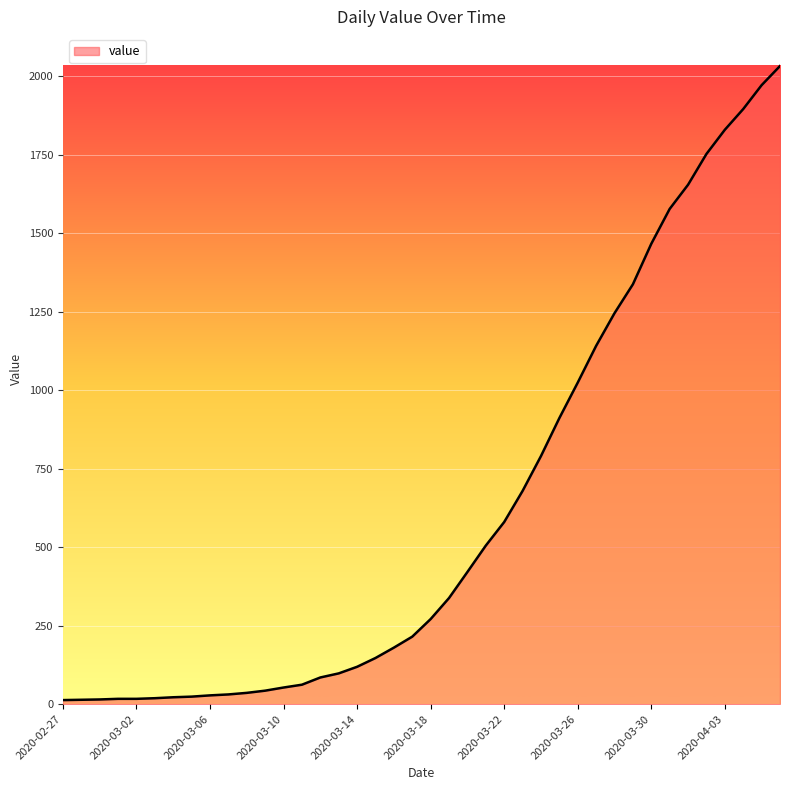

Does the chart display data point markers on the line(s)?

No